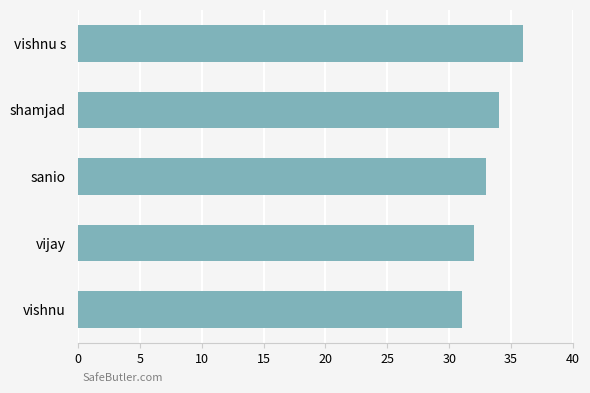

List the labels in order of value, smallest first.

vishnu, vijay, sanio, shamjad, vishnu s